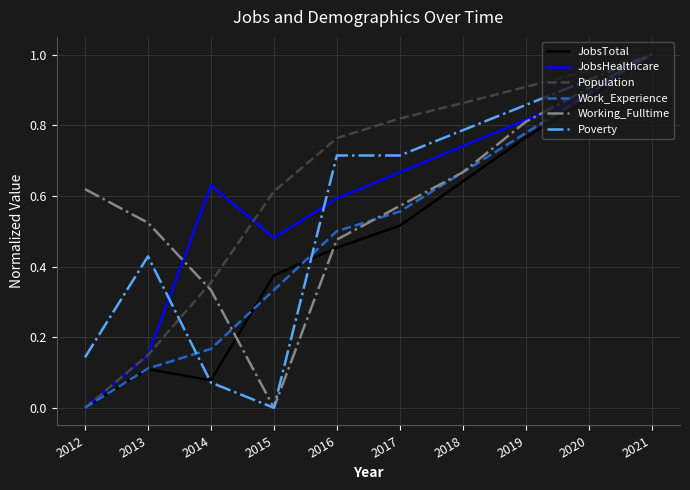

How many values in the Work_Experience series exceed 0?

9